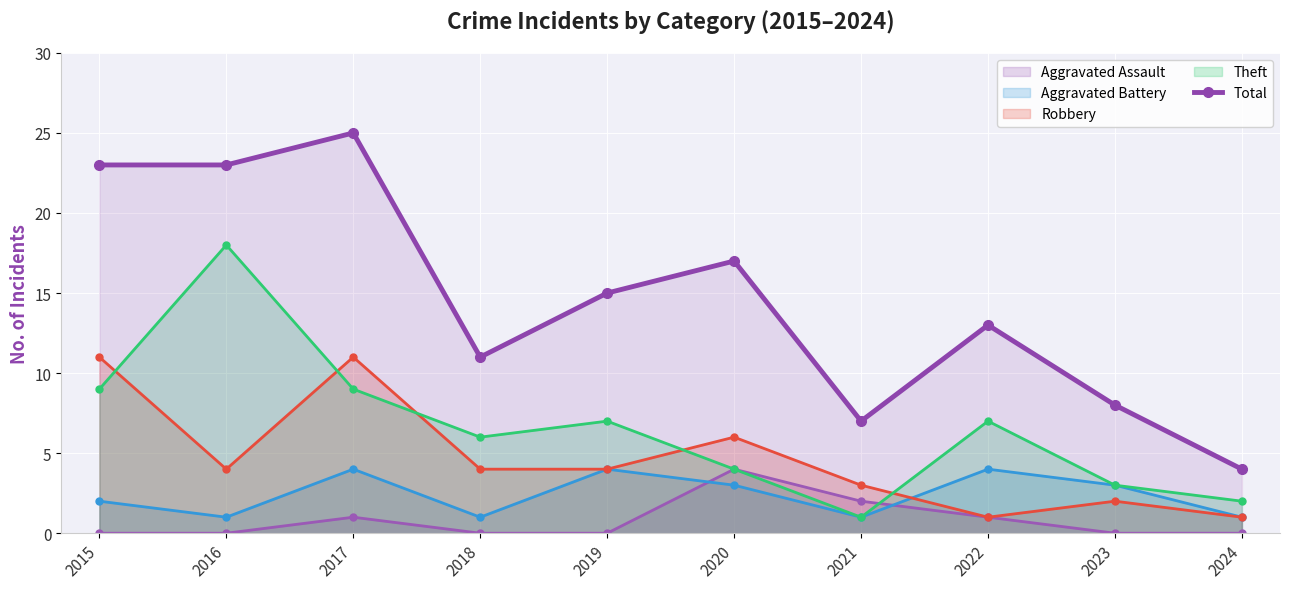

List the labels in order of value, smallest first.

2024, 2021, 2023, 2018, 2022, 2019, 2020, 2015, 2016, 2017